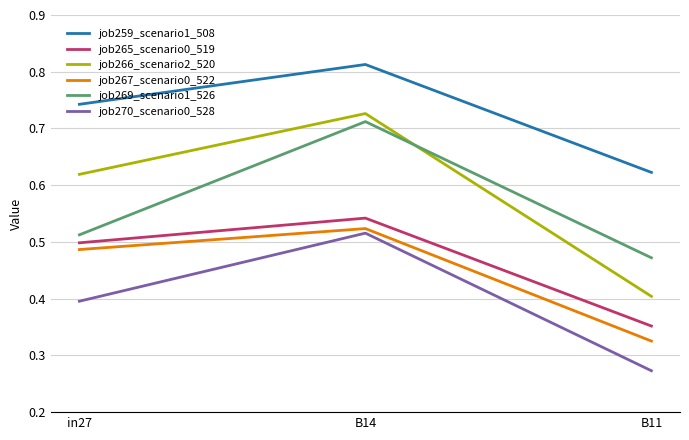

What position from the left is B14?

2